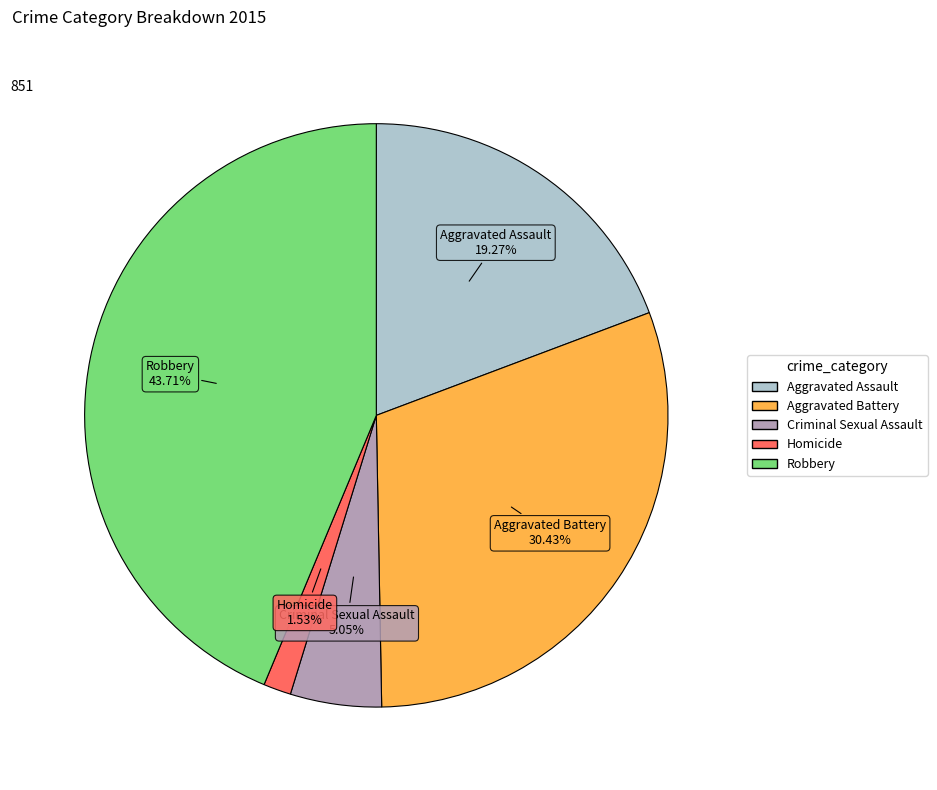

Is there any slice that represents more than half of the pie?

No